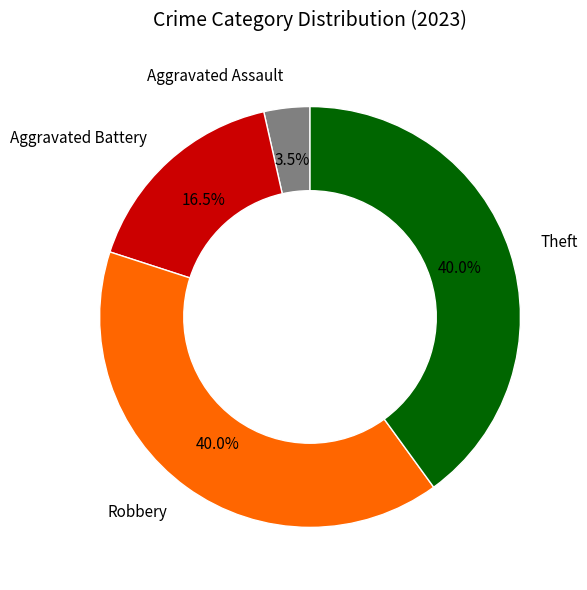

To the nearest percent, what is the difference between the largest and smallest slice percentages?

36%